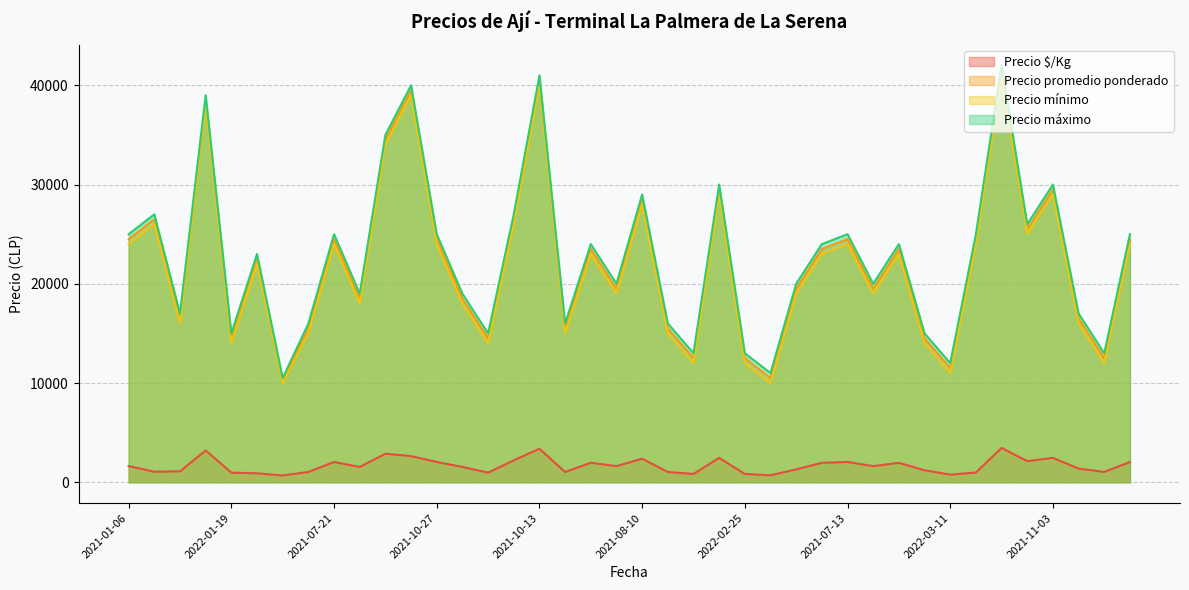

What is the label of the 33rd point from the left?

2022-03-11